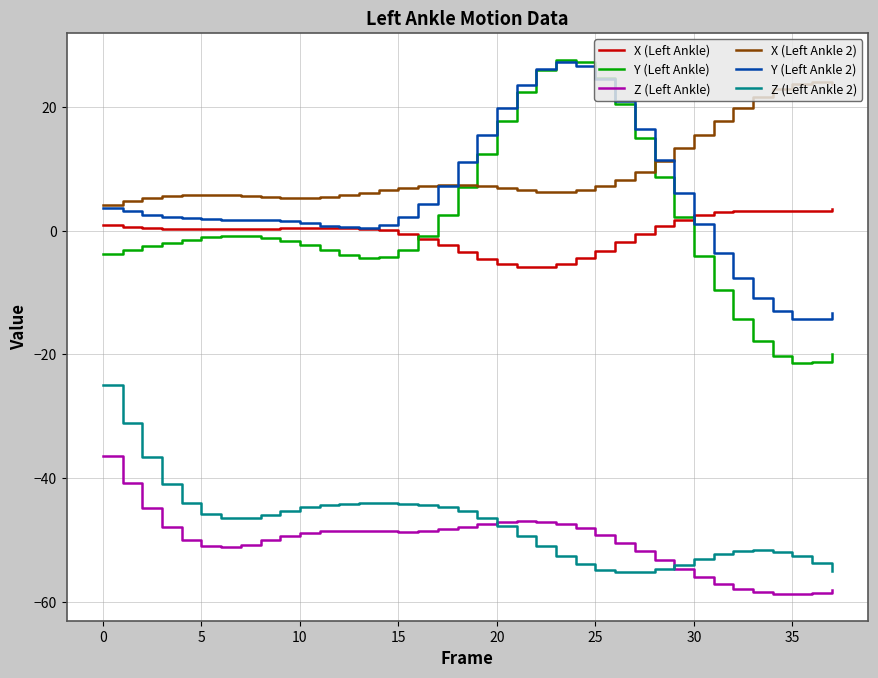

Which series has the largest total across all categories?

X (Left Ankle 2)